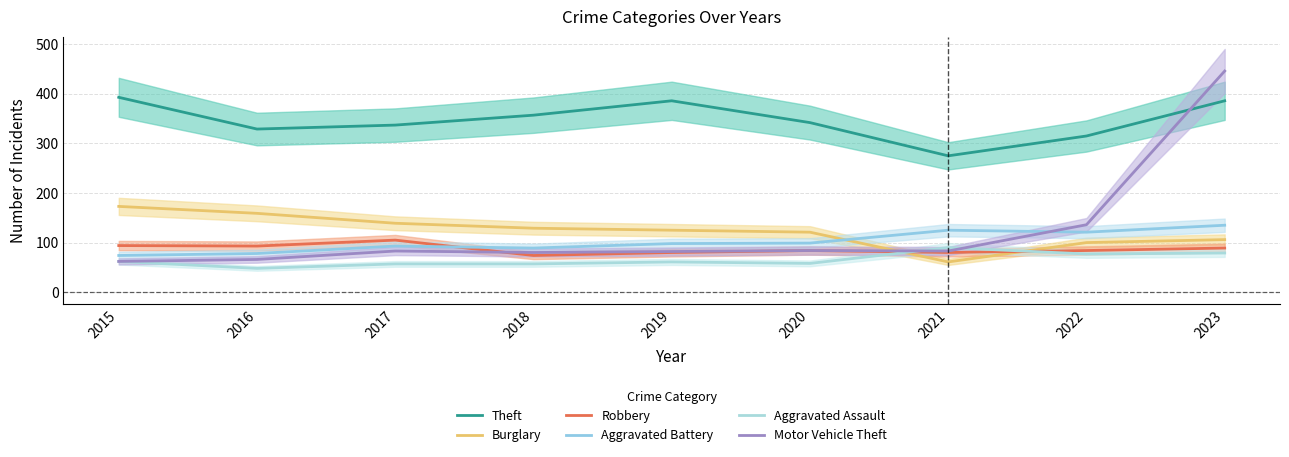

Is the value of Burglary at 2021 greater than the value of Aggravated Assault at 2022?

No